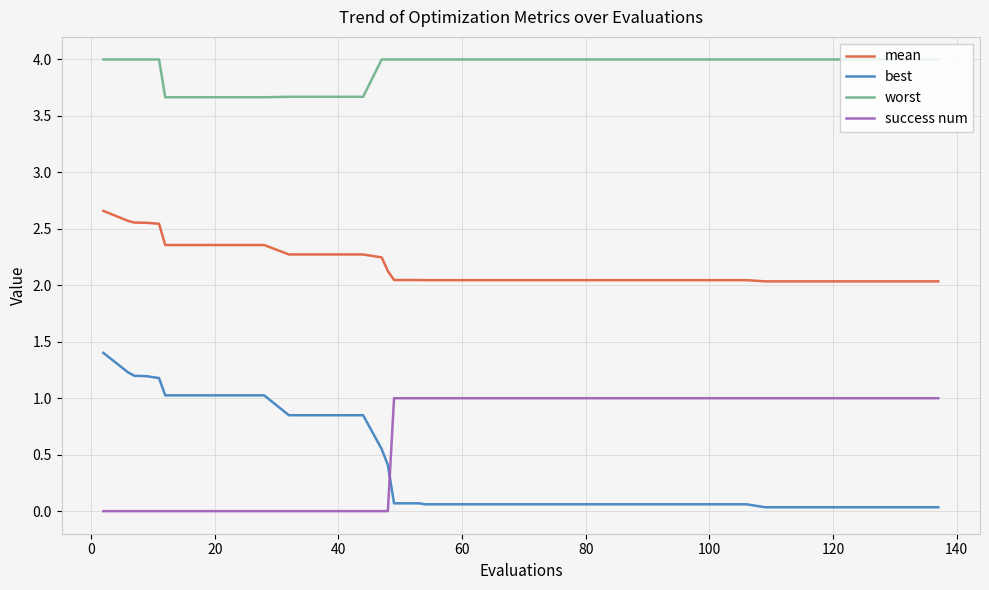

What are all the series names shown in the legend?

mean, best, worst, success num